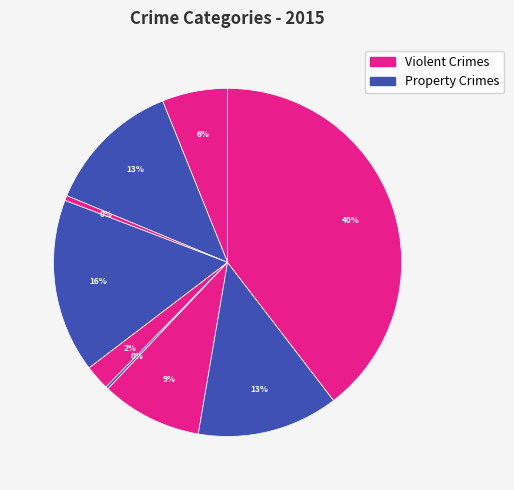

How many segments does this pie chart have?

9